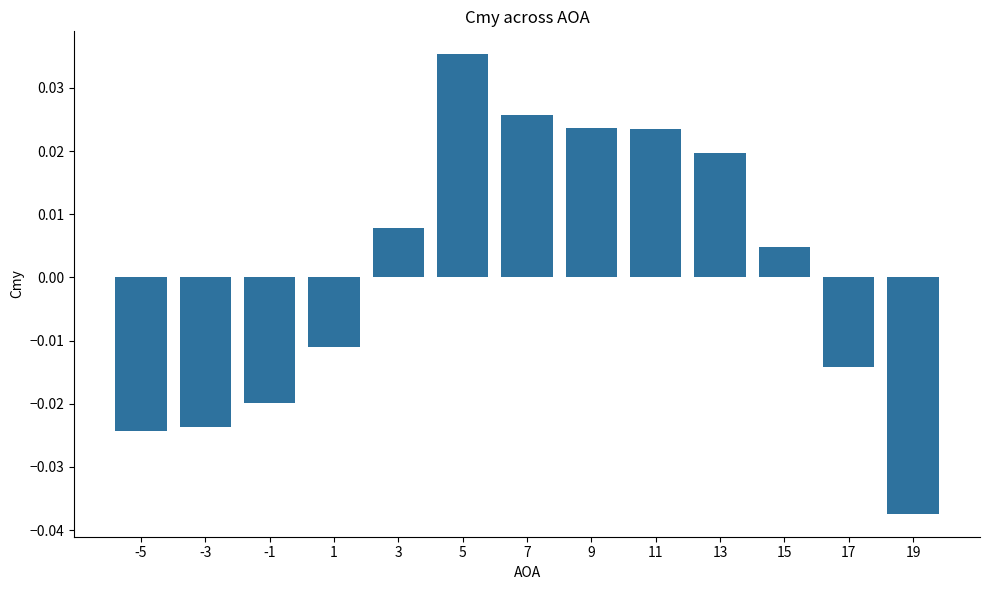

Are the bars grouped side by side (vs. stacked)?

No